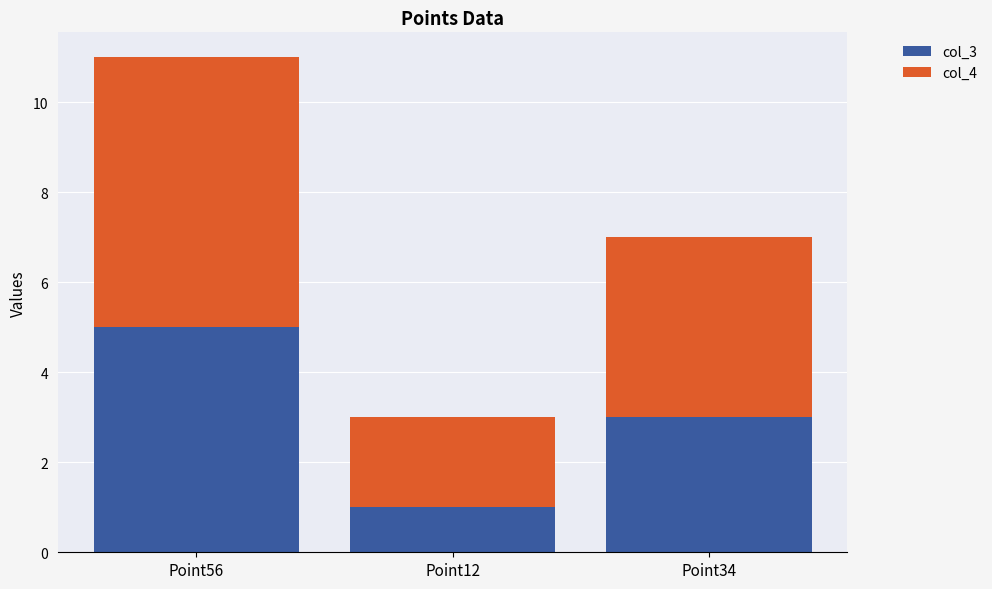

At which label does col_3 reach its peak?

Point56